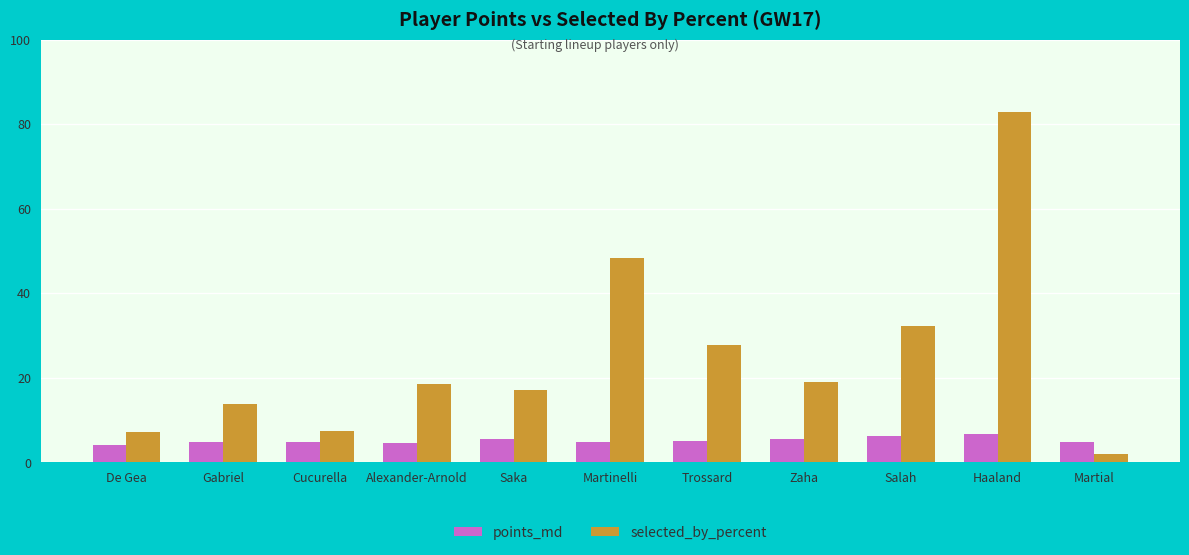

What position from the left is Gabriel?

2